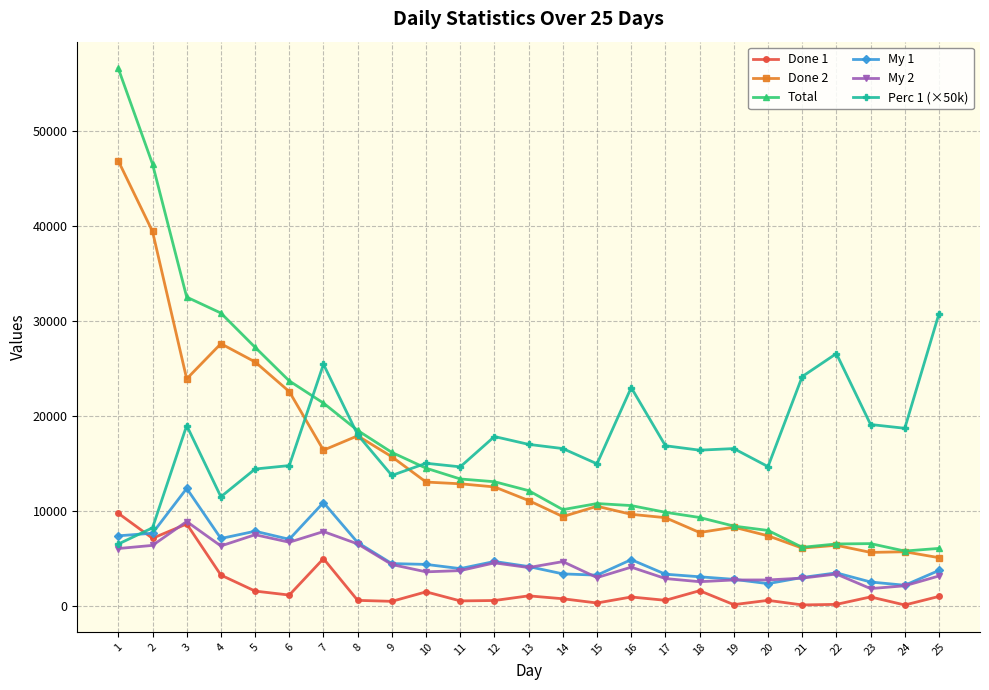

What is the sum of the Total values at 5 and 1?

83889.0